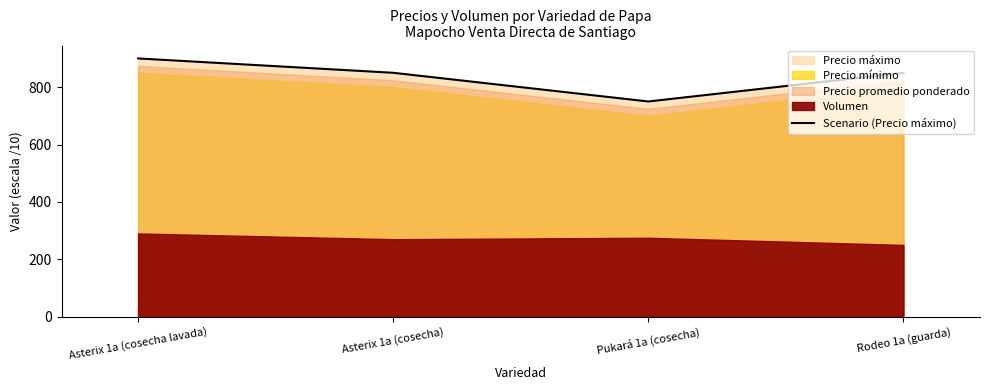

How many points are lower than both their immediate neighbors (excluding endpoints)?

1